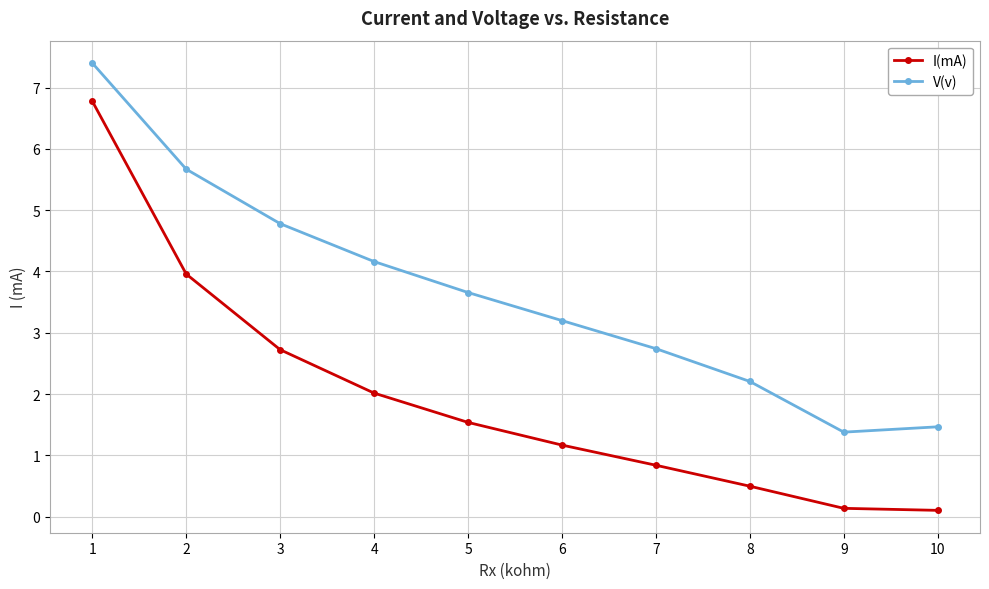

What is the total value across all series at 3?

7.5